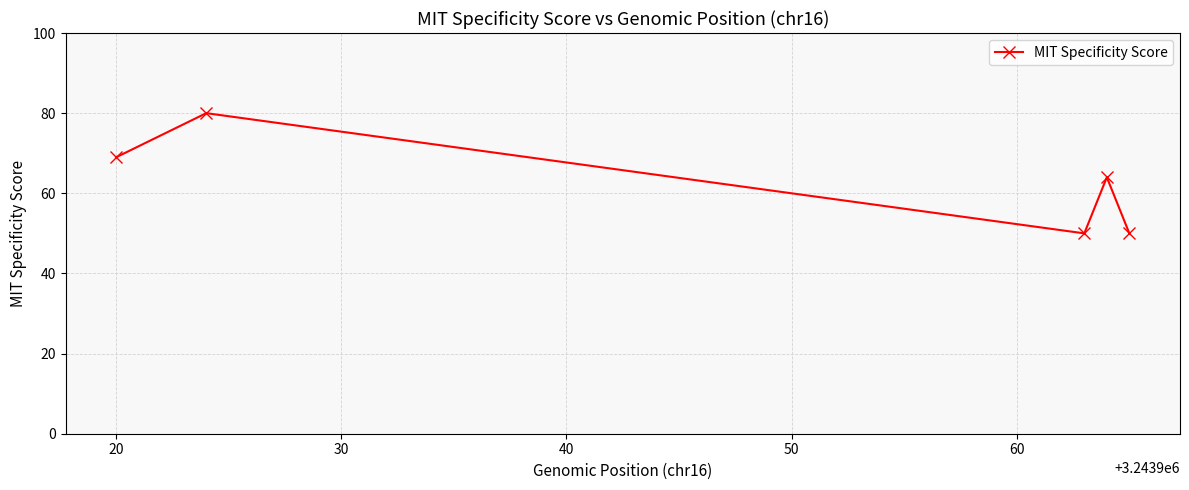

What is the difference between the maximum and second lowest values?

30